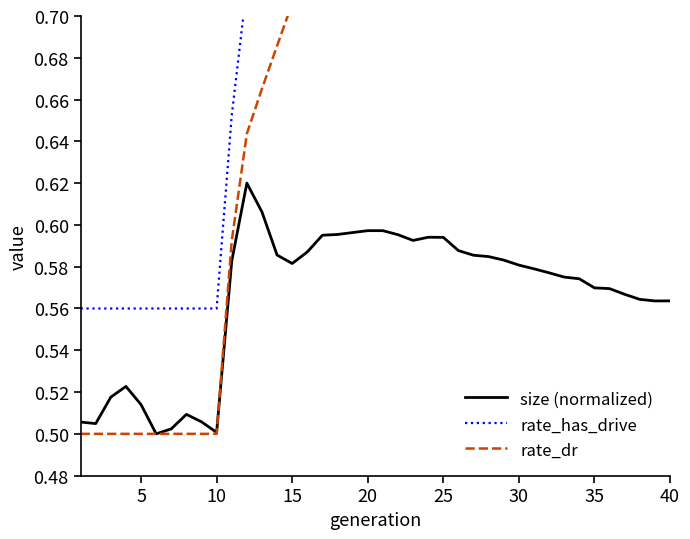

The value of rate_has_drive at 18 is 1.7. True or false?

False